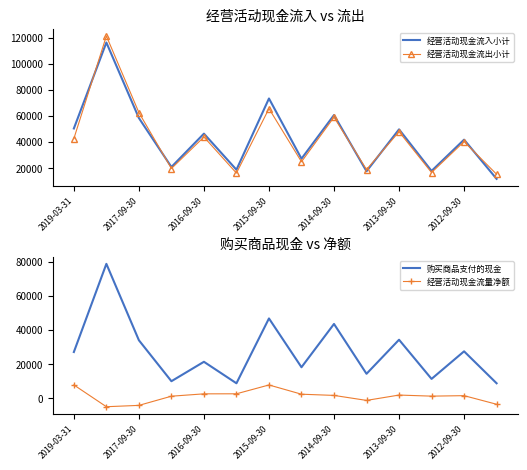

True or false: 经营活动现金流入小计 has more than 2 points higher than both neighbors.

True